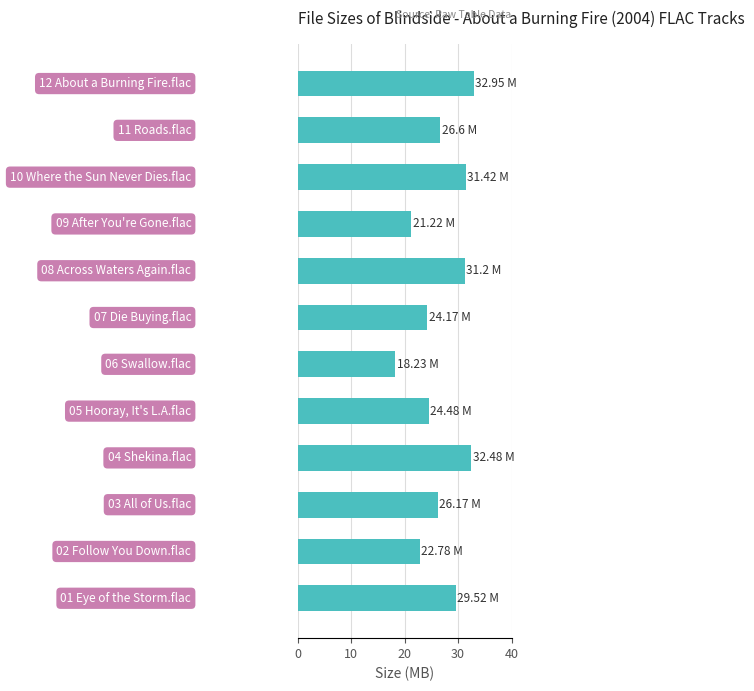

What is the maximum value shown in the chart?

33.0